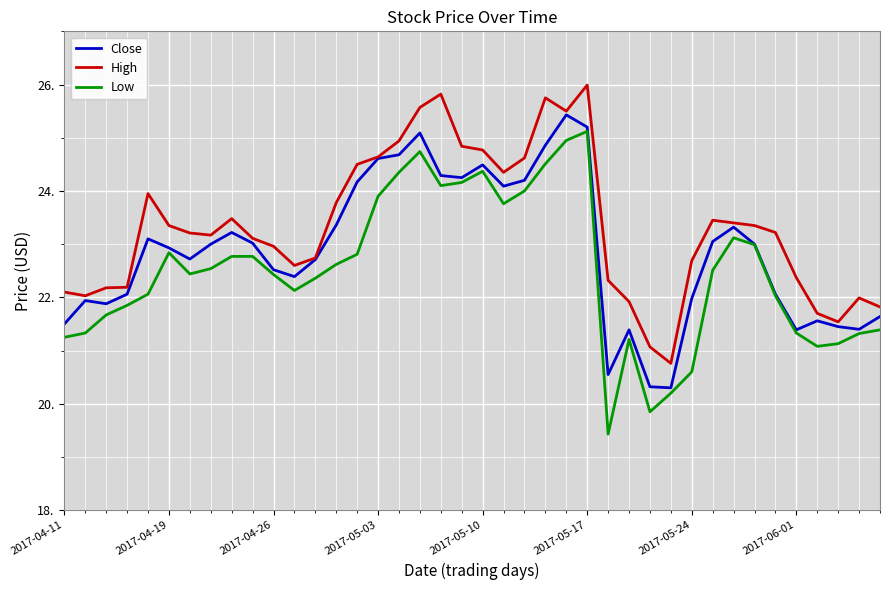

What is the greatest value displayed?

26.0